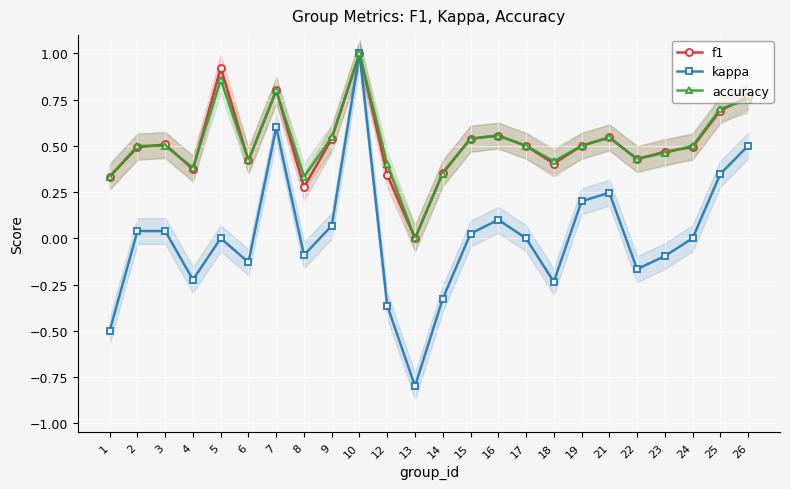

How many lines are shown in the chart?

3